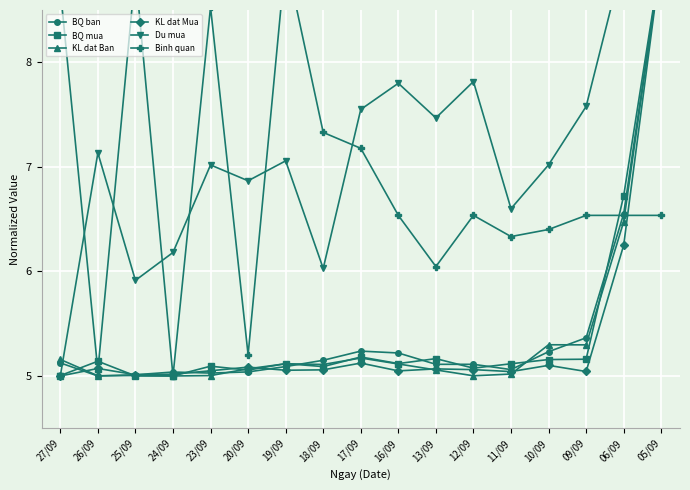

At which category is the sum across all series the highest?

05/09